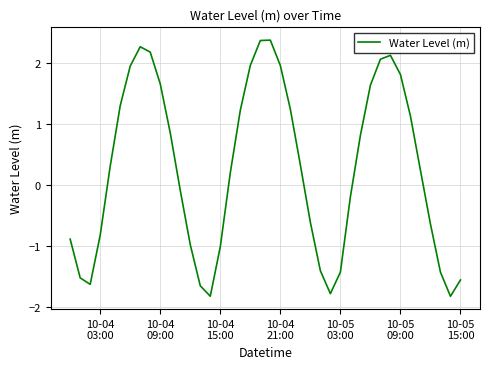

What is the difference between the maximum and minimum values?

4.2